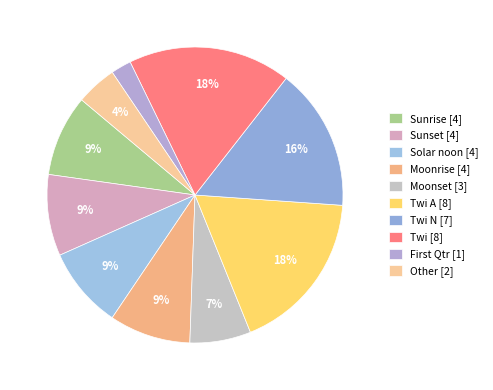

To the nearest percent, what is the difference between the largest and smallest slice percentages?

16%